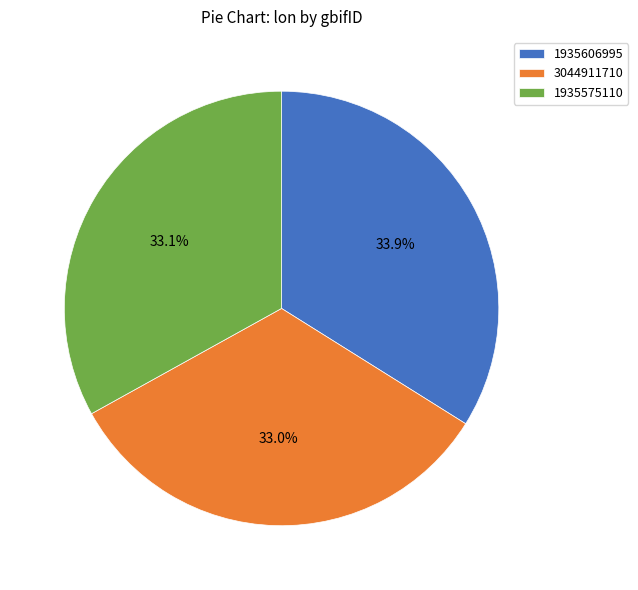

Which slice is the largest?

1935606995